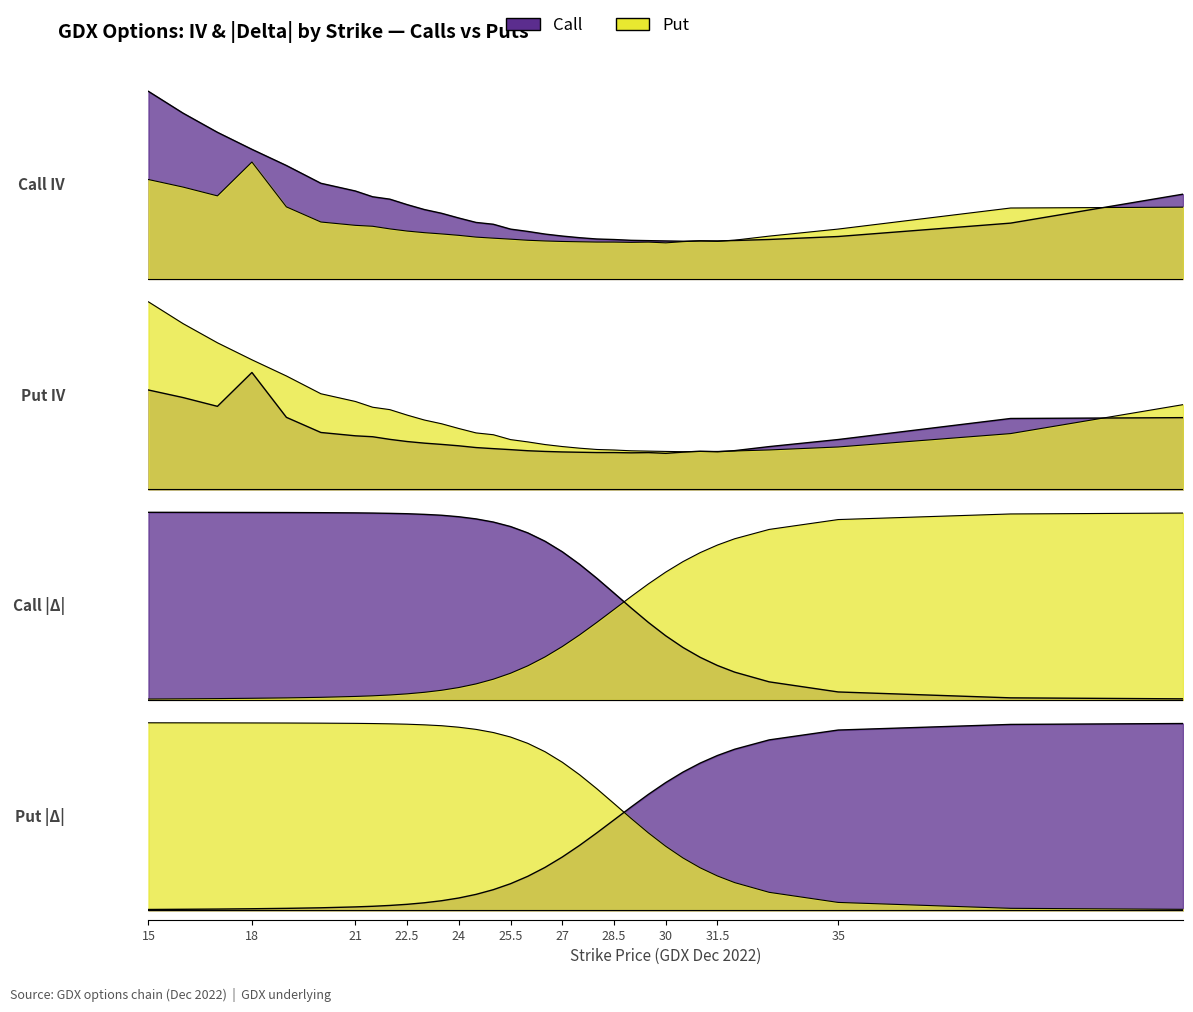

What is the greatest value displayed?

2.0